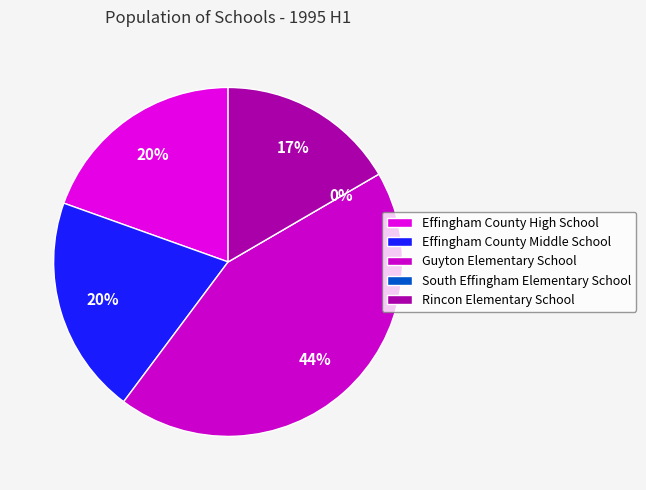

What is the largest slice in the pie chart?

Guyton Elementary School